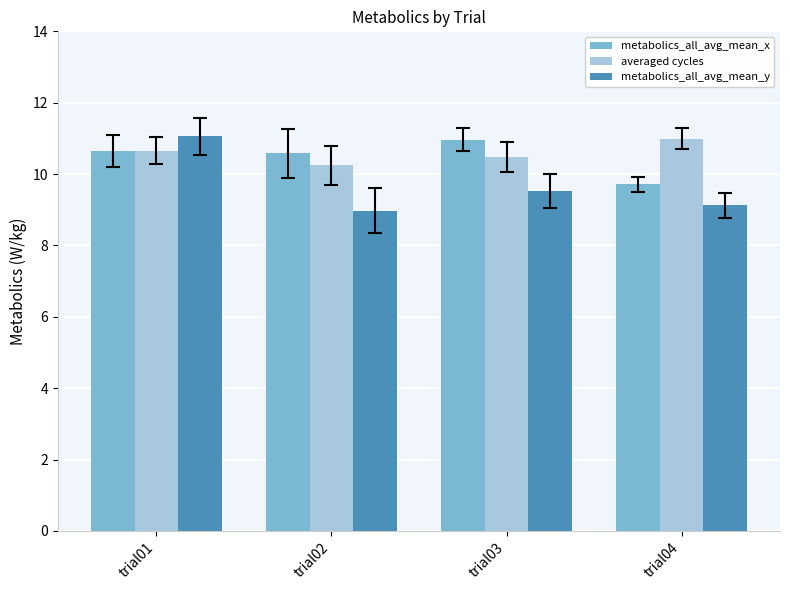

The value of metabolics_all_avg_mean_y at trial01 is 6.7. True or false?

False